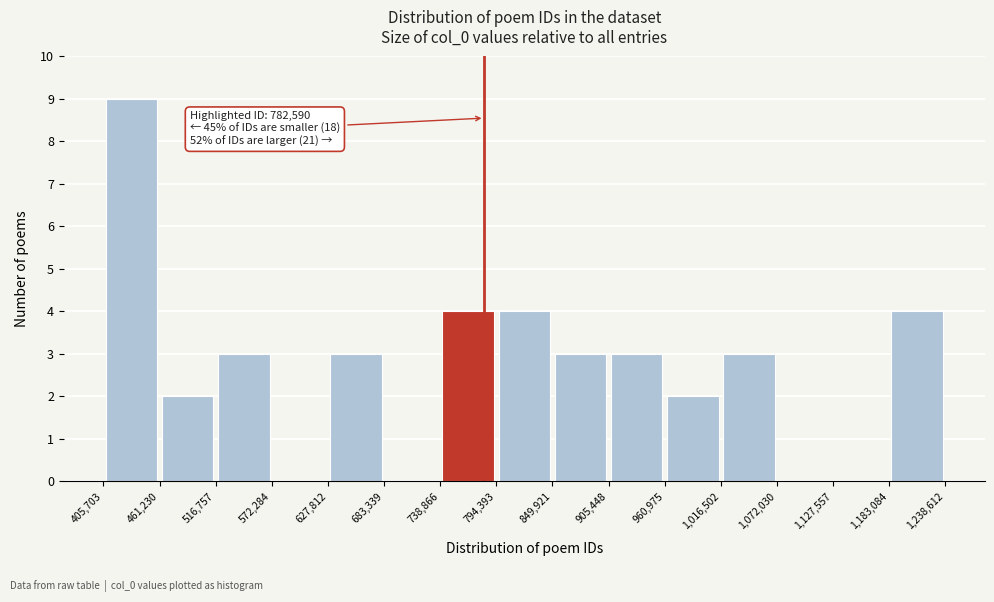

Over which range of the x-axis is the bar tallest?

405,703 to 461,230